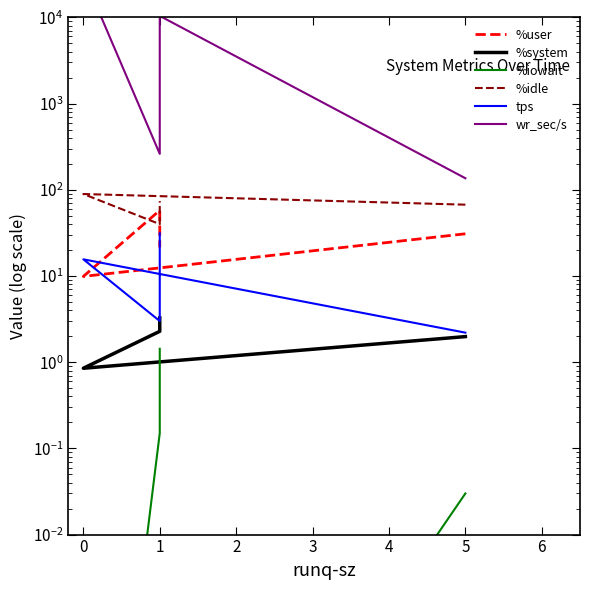

The value of %iowait at 0 is 0.0. True or false?

False